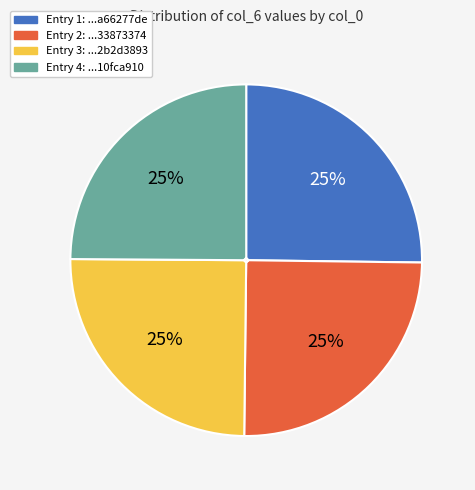

Is there a majority slice in this chart?

No